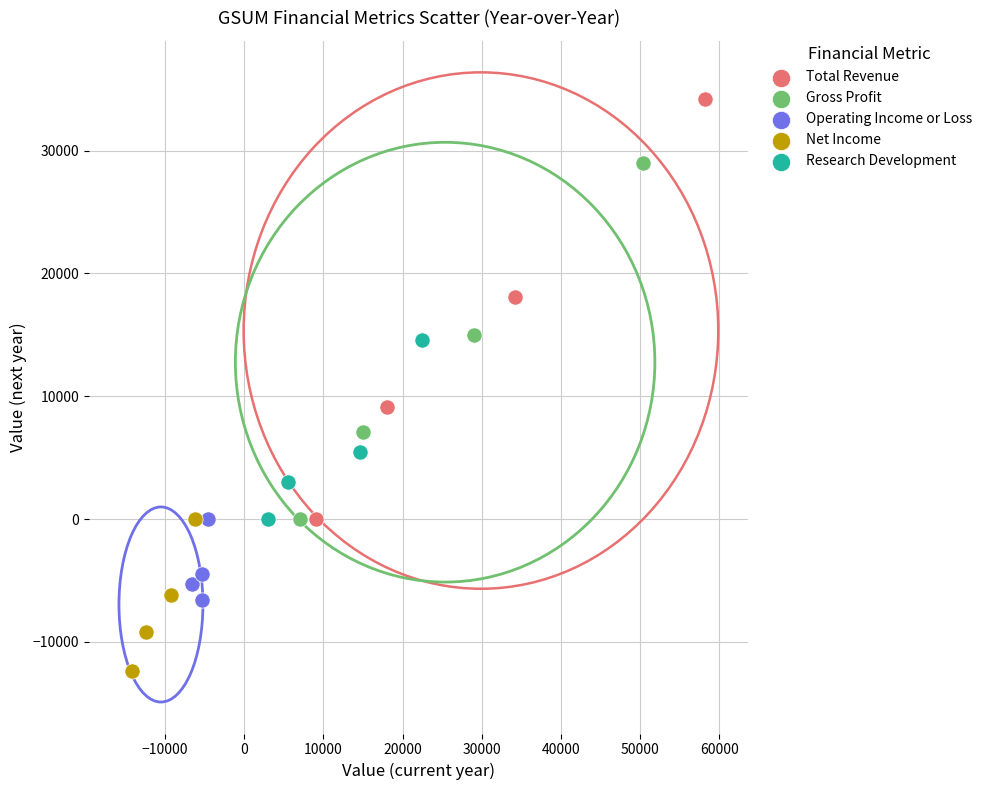

Which series has the widest spread of Y values?

Total Revenue